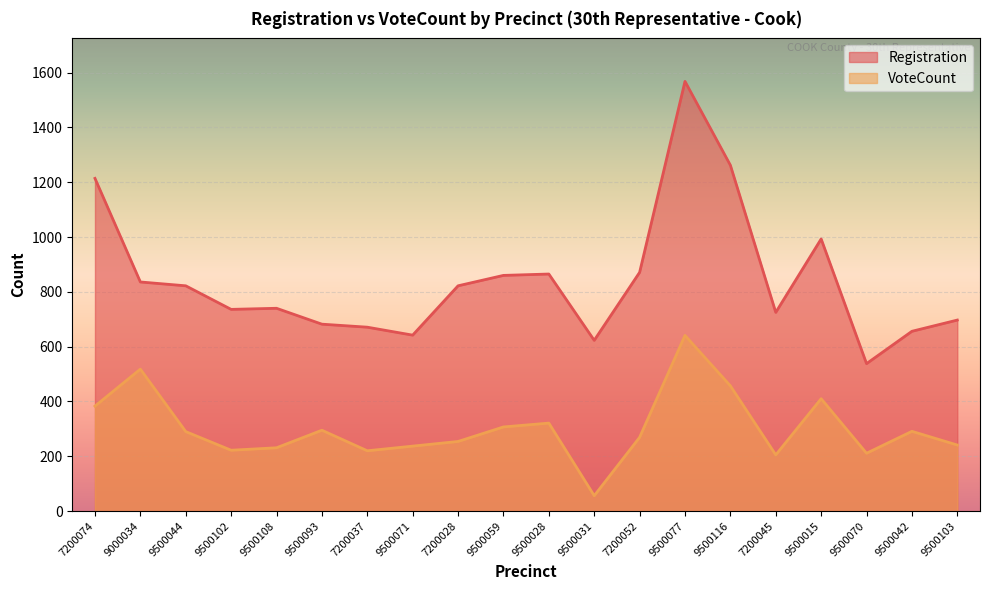

What is the lowest value of the VoteCount series?

56